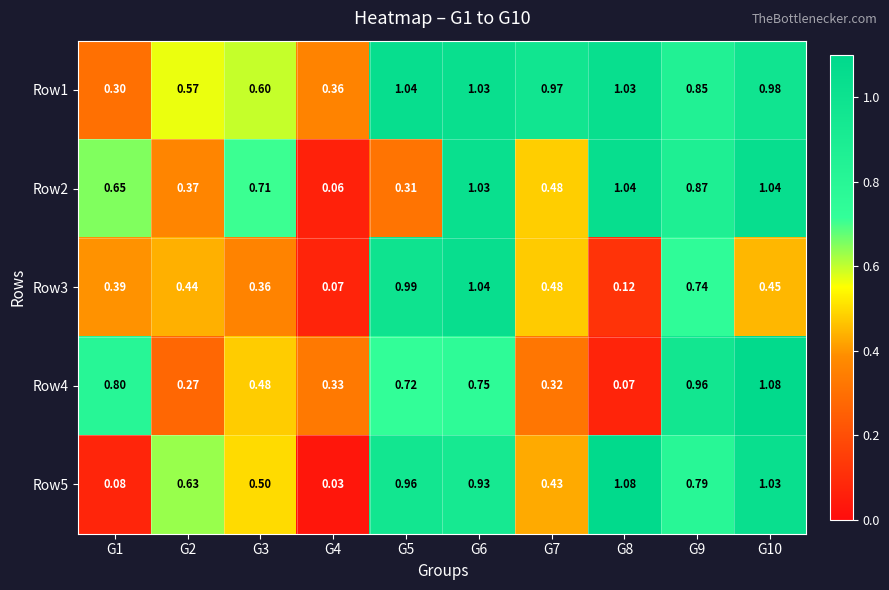

Which series changed the most between G4 and G8?

Row5